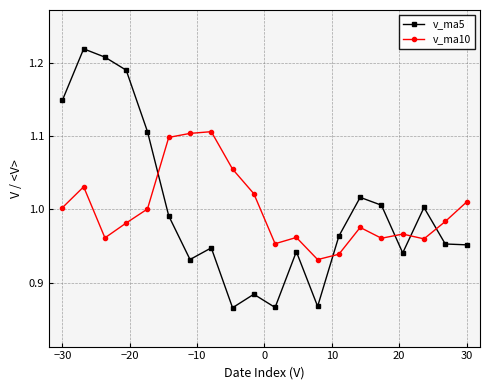

True or false: v_ma5 has more than 2 points higher than both neighbors.

True